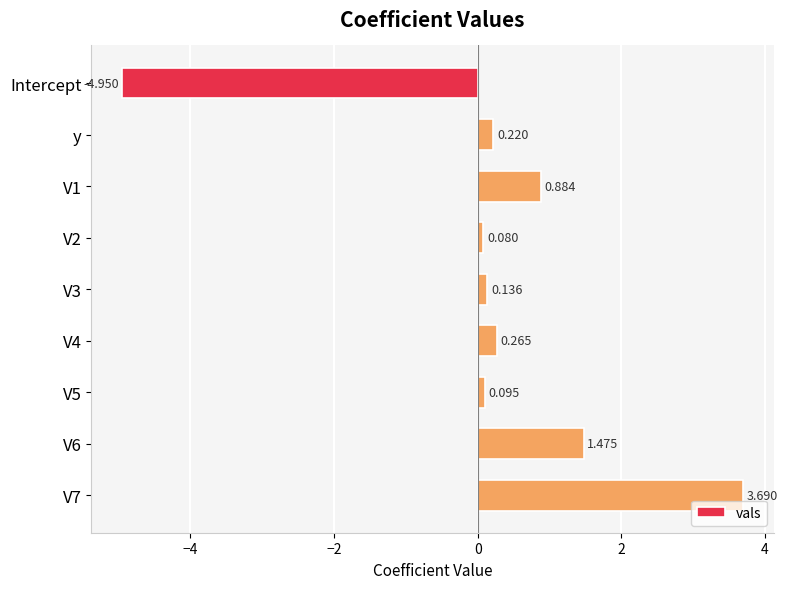

Which category has the lowest value across all series?

Intercept